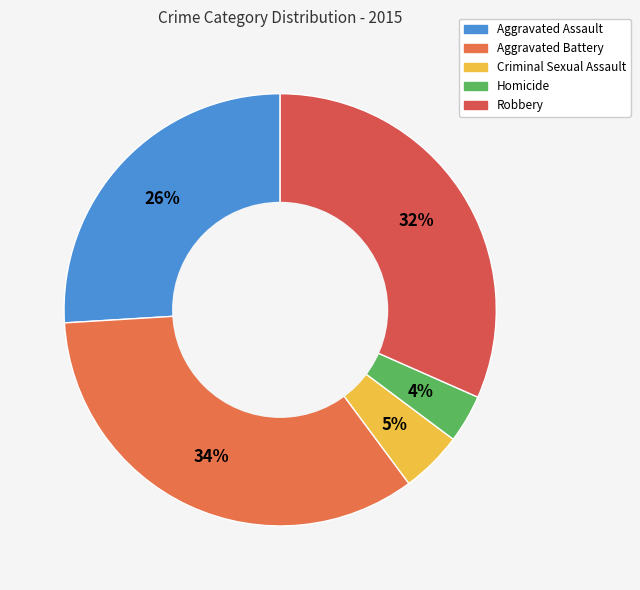

The Aggravated Battery slice represents 34% of the pie. True or false?

True